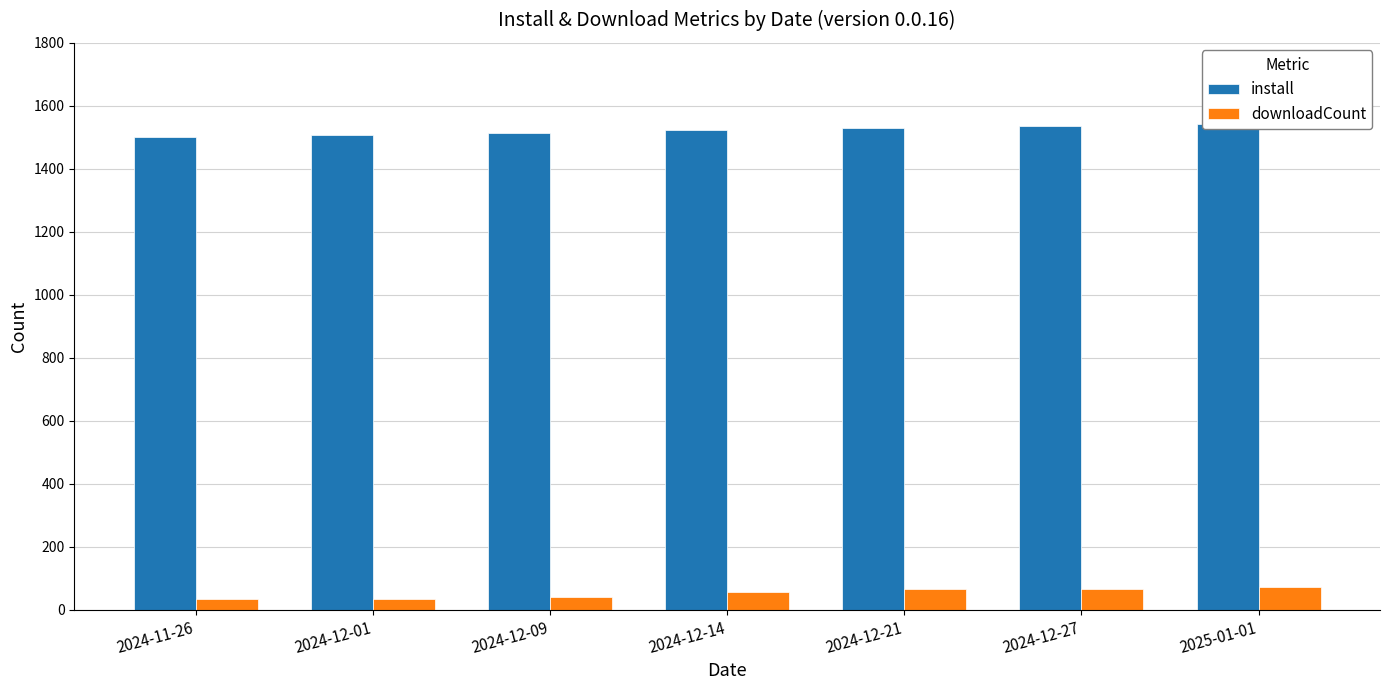

What is the value of the downloadCount bar at the 1st from the left?

35